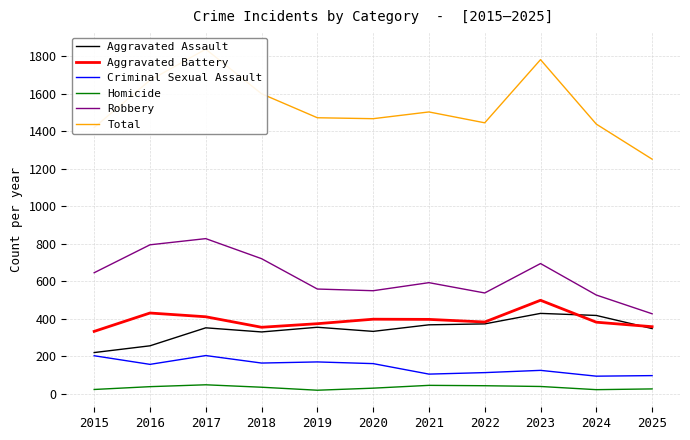

What is the average value of the Criminal Sexual Assault series?

144